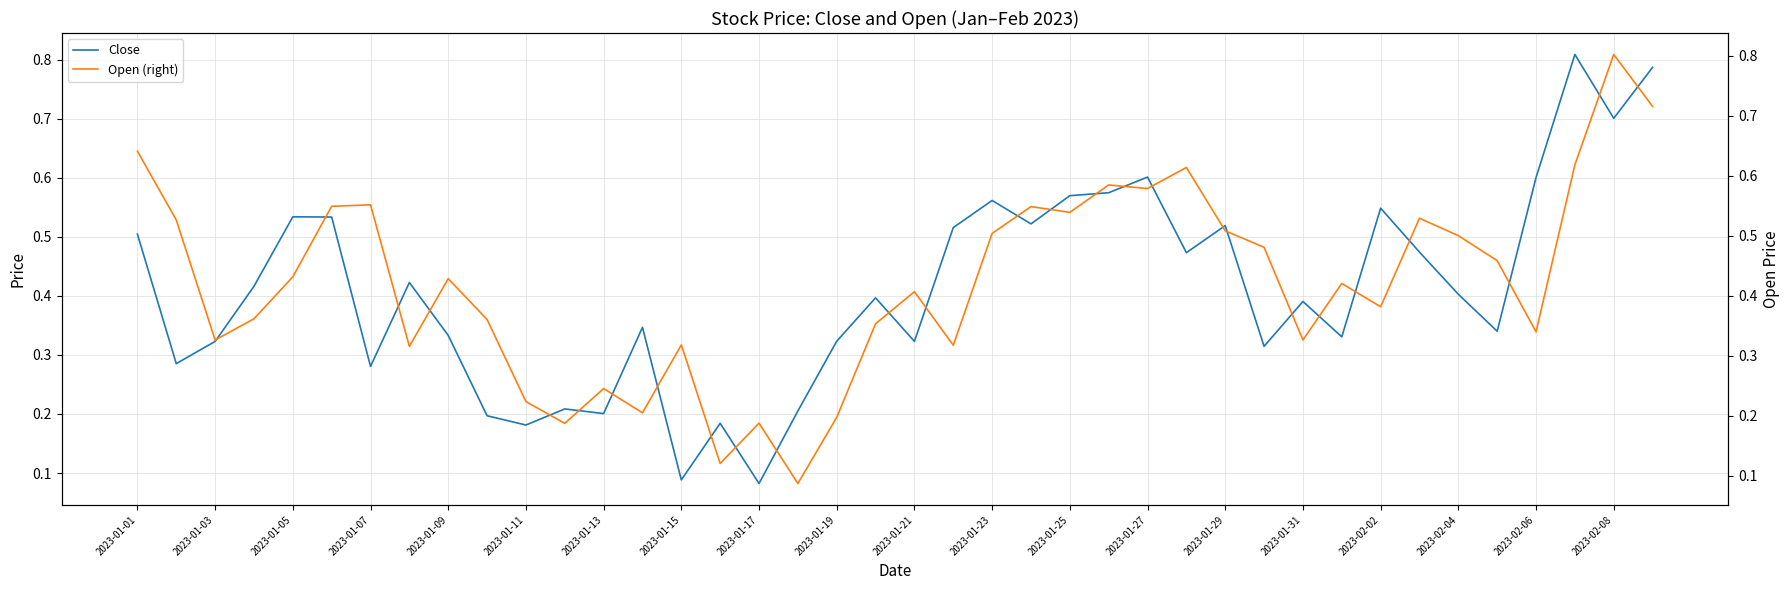

How many lines are shown in the chart?

2